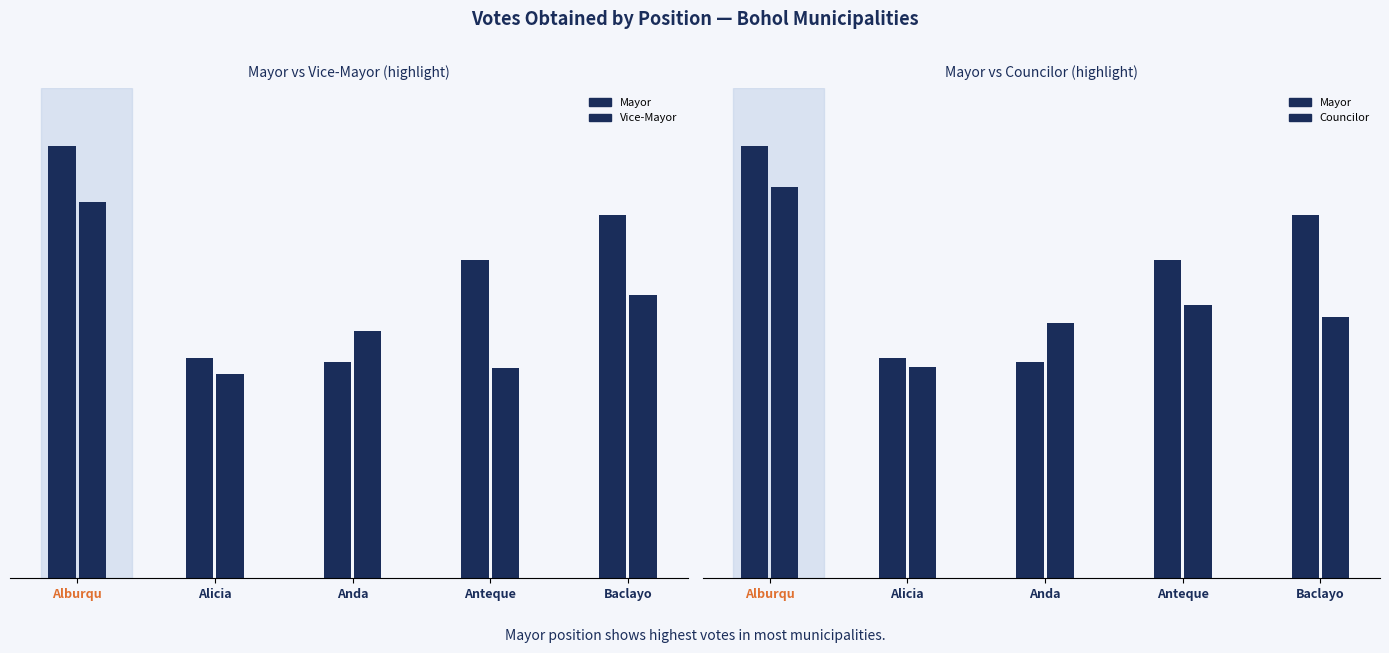

What is the spread (max minus min) of values at Anteque?

1976